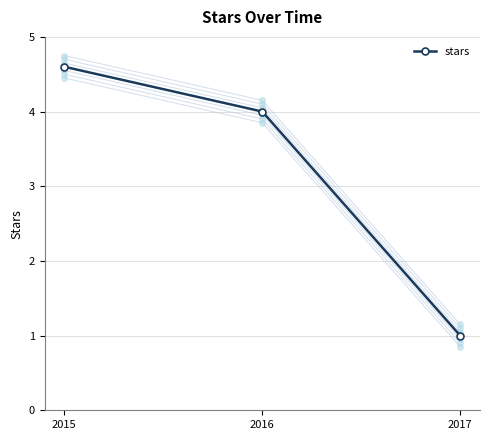

What is the sum of all values?

9.6